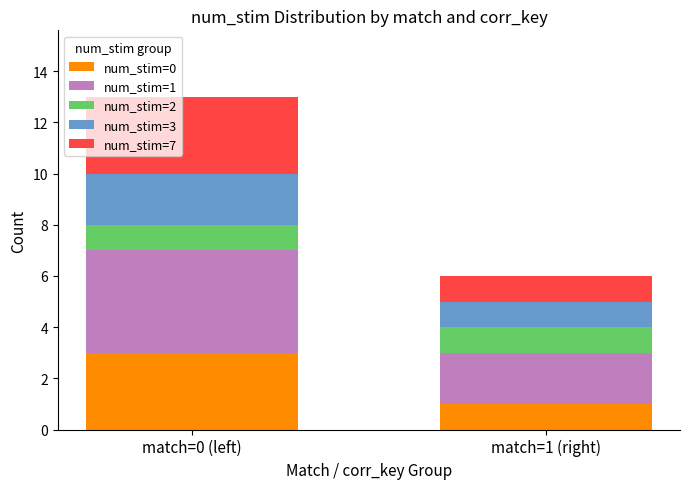

At which category is the sum across all series the highest?

match=0 (left)